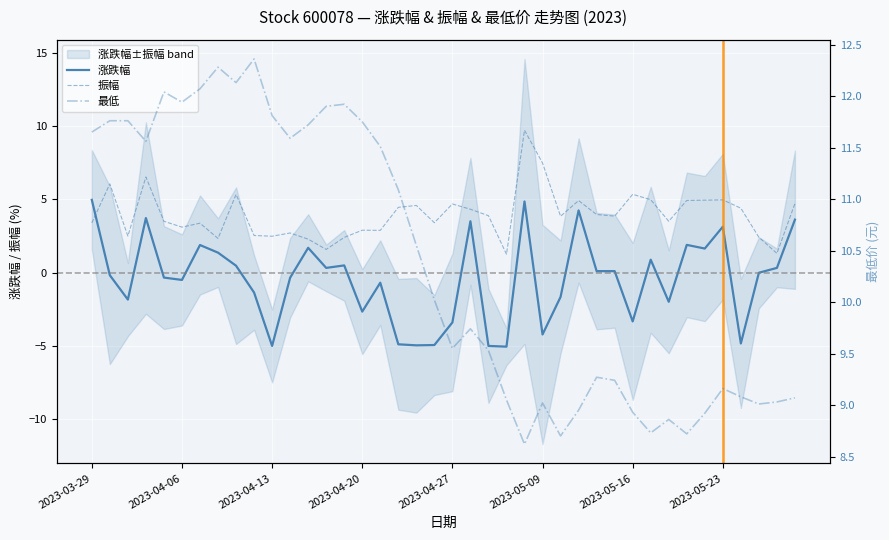

How many intersections are there between 振幅 and 涨跌幅?

1